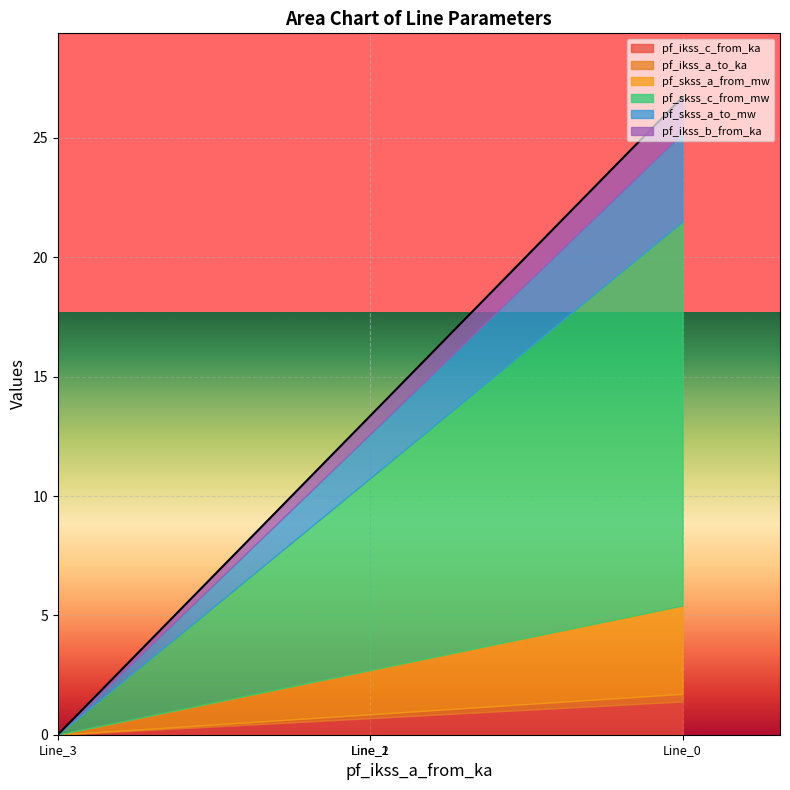

Is the value of pf_skss_a_to_mw at Line_1 greater than the value of pf_ikss_c_from_ka at Line_0?

Yes